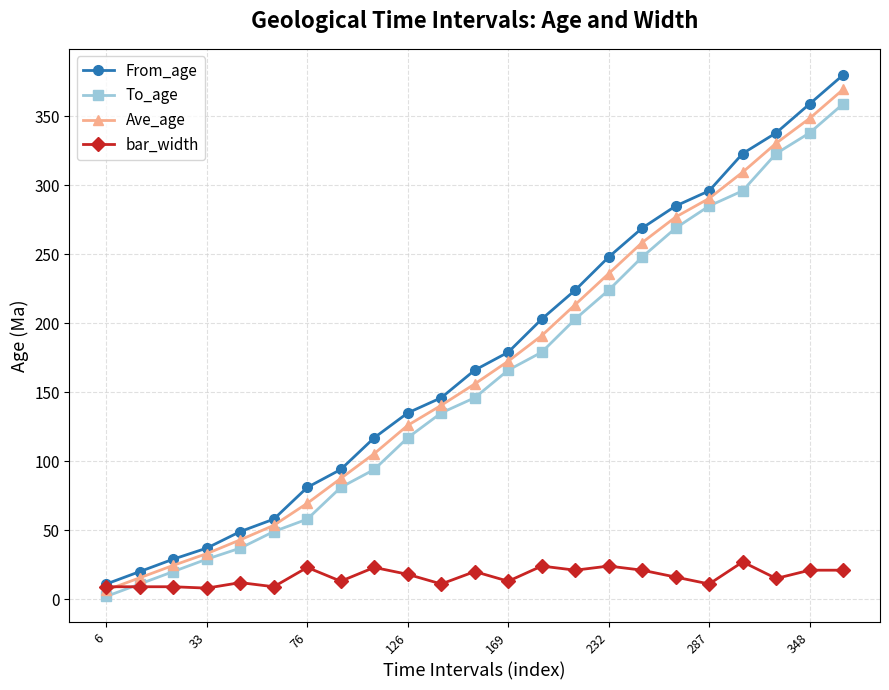

Which series has the largest total across all categories?

From_age